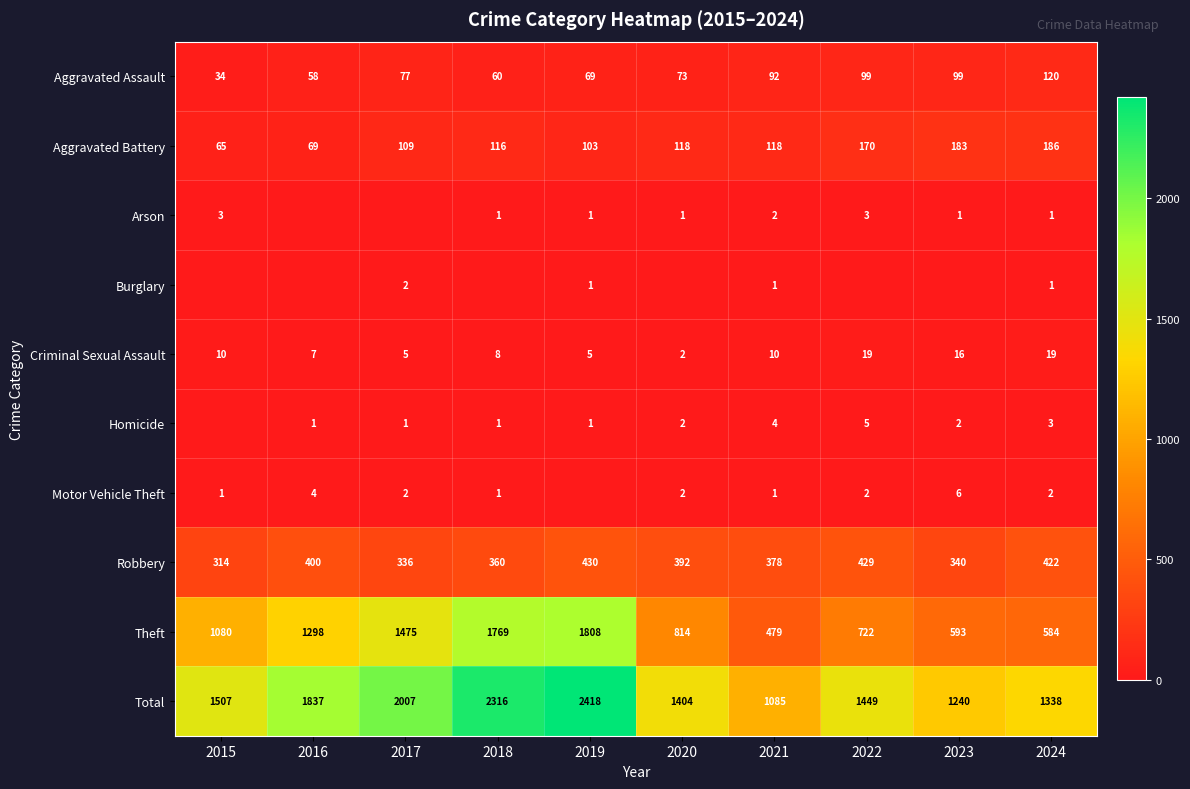

How many categories are shown in the chart?

10